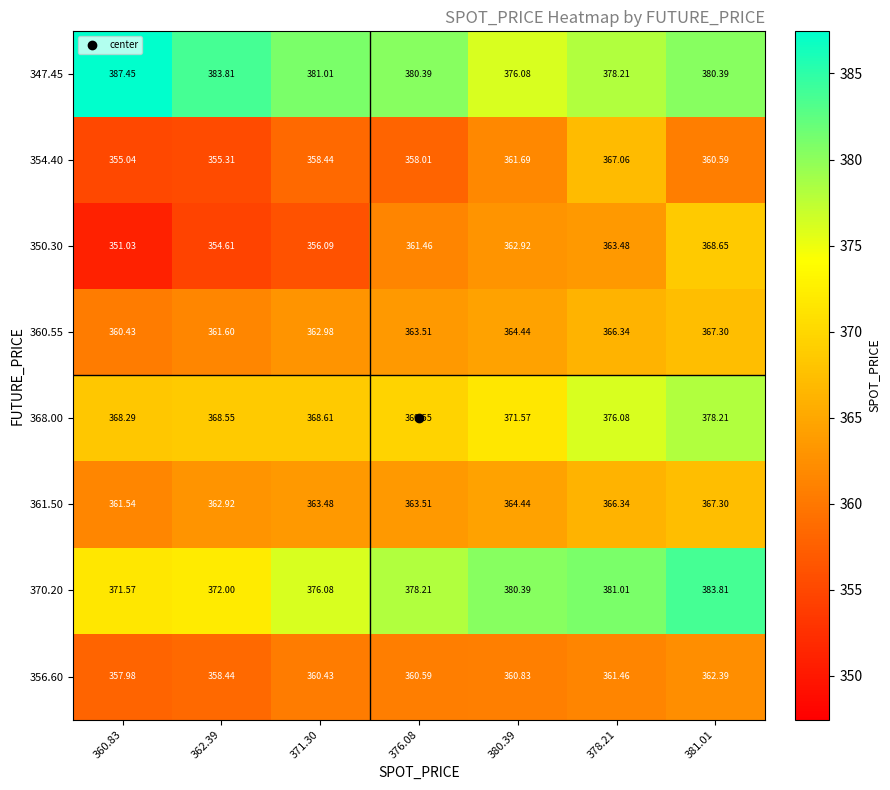

Is the value of 370.20 at 381.01 greater than the value of 354.40 at 380.39?

Yes